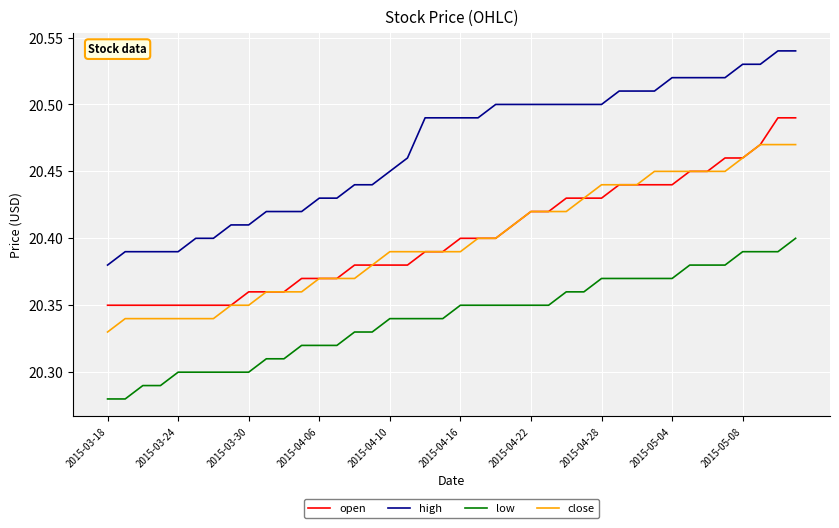

Does the chart display data point markers on the line(s)?

No